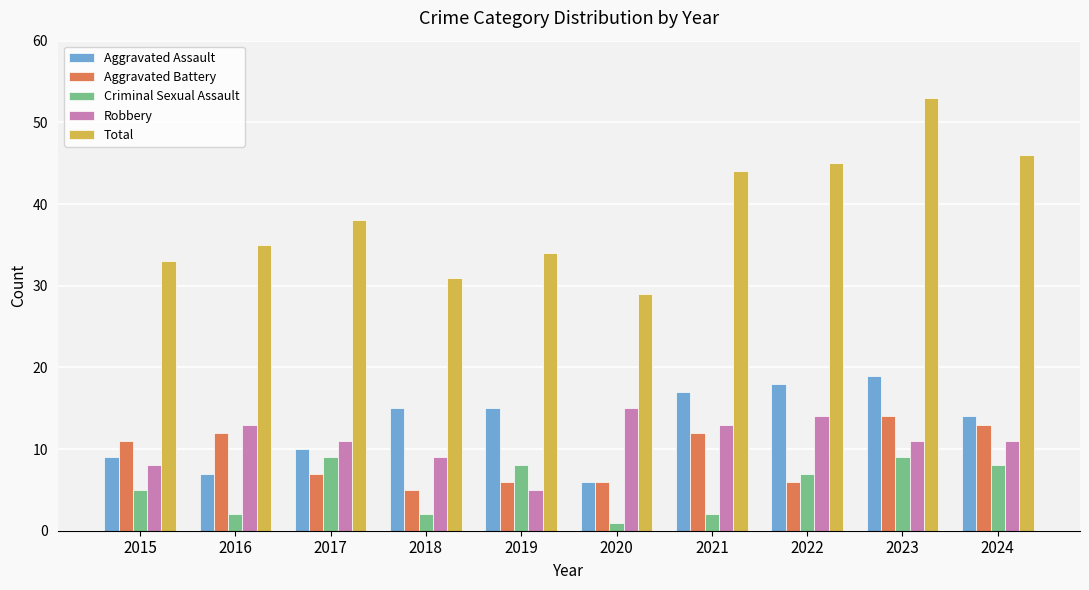

How many Criminal Sexual Assault values are between 2 and 8?

7